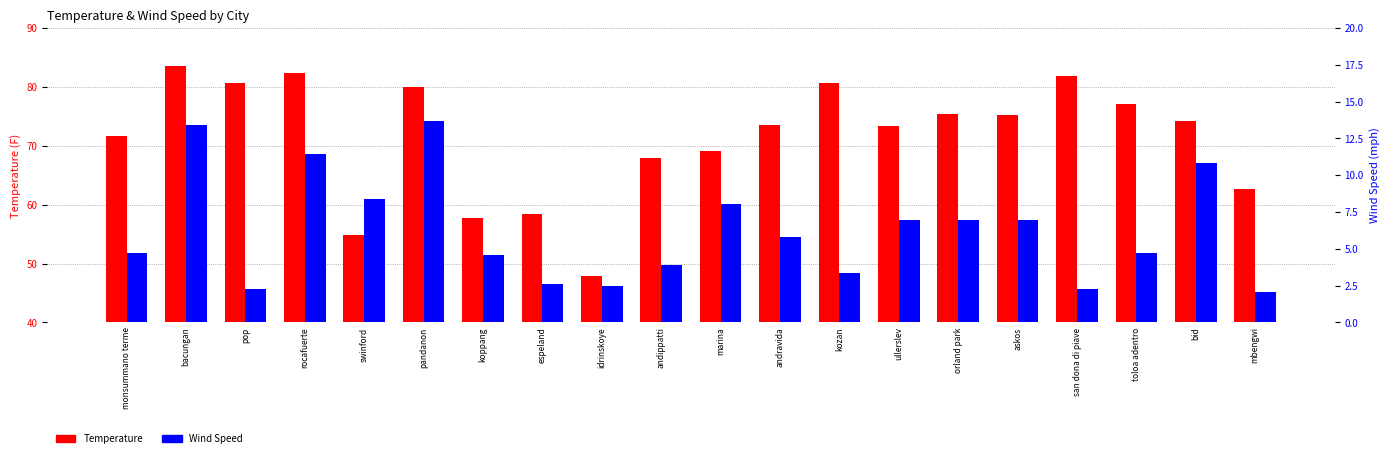

Does the chart contain any negative values?

No